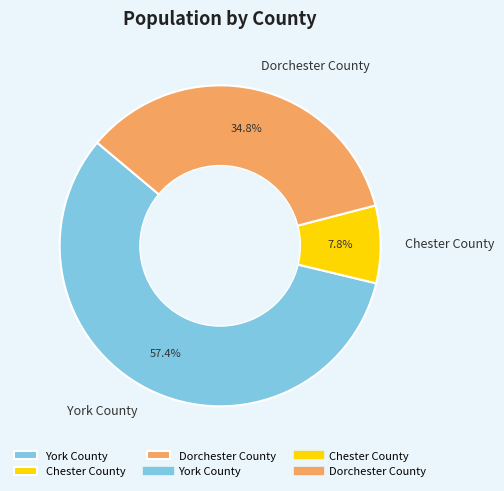

What is the ratio of the value at York County to the value at Dorchester County?

1.6